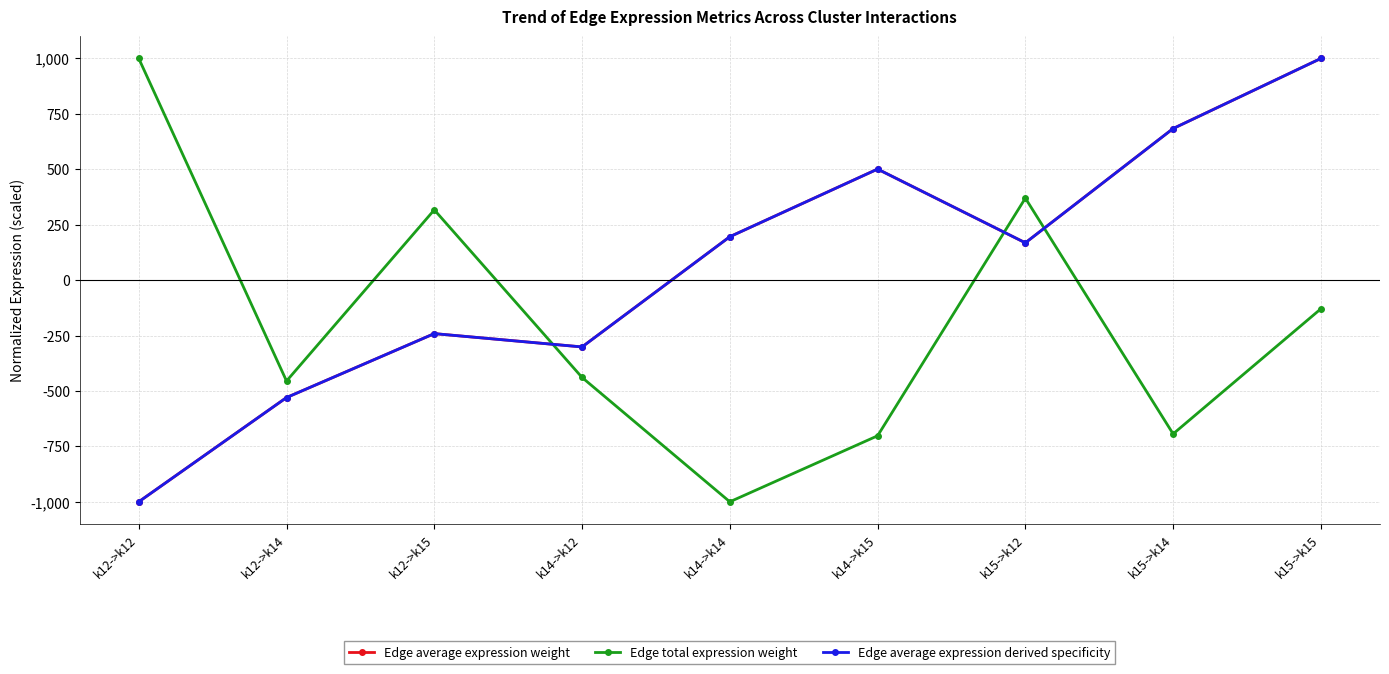

At which category does Edge total expression weight reach its first local valley?

k12->k14